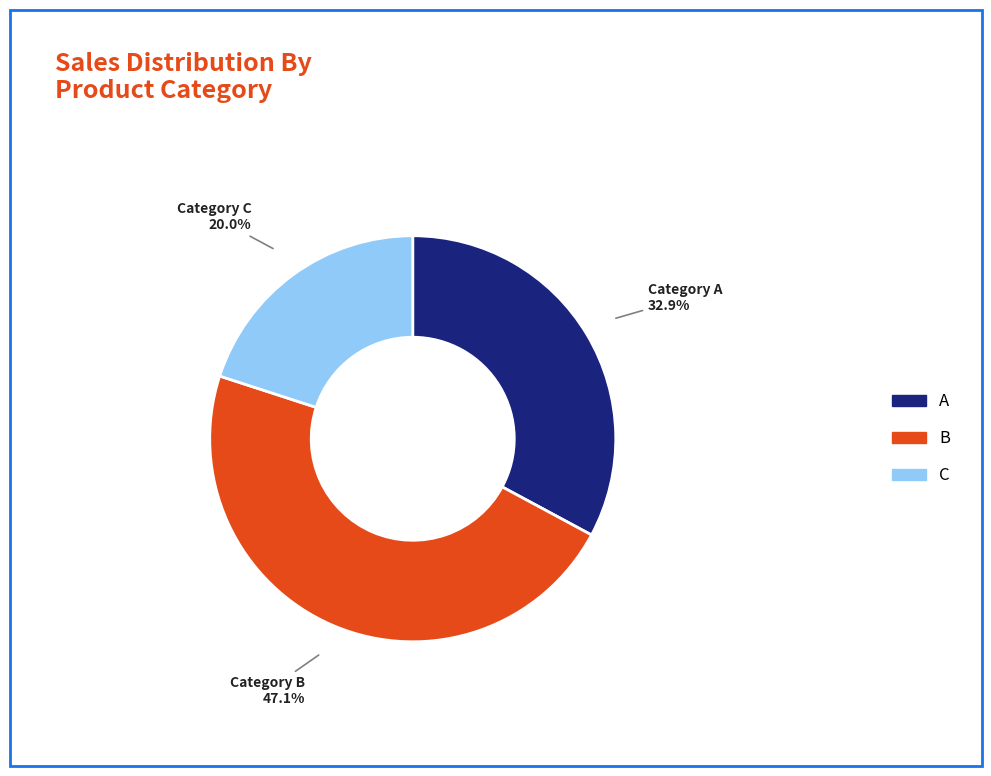

Is there any slice that represents more than half of the pie?

No